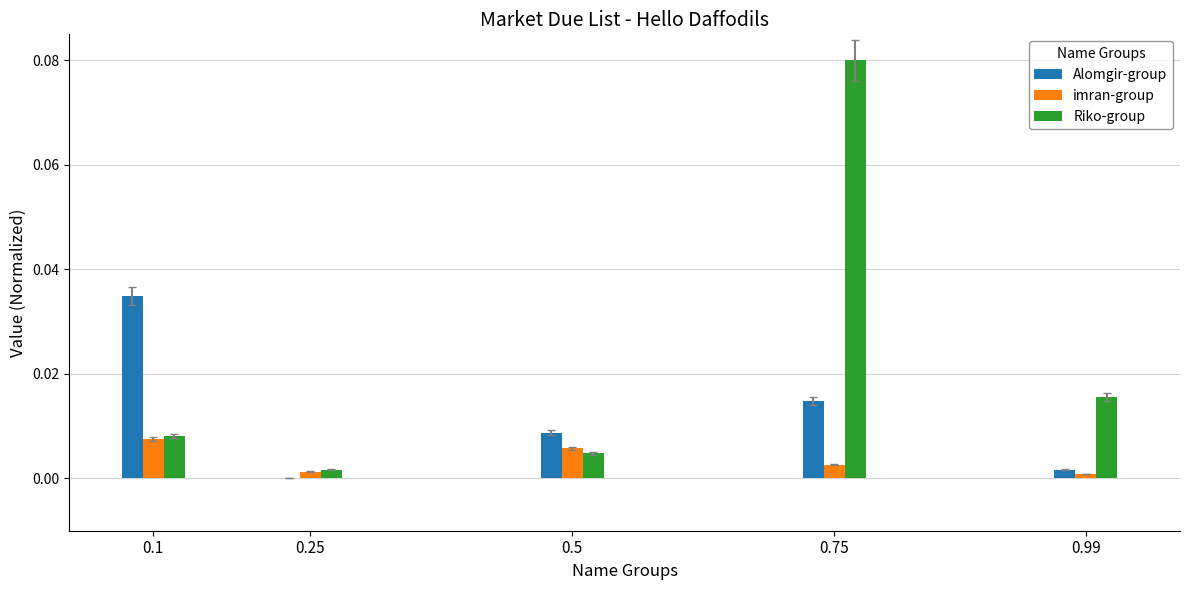

Between 0.1 and 0.99, which series saw the biggest shift?

Alomgir-group